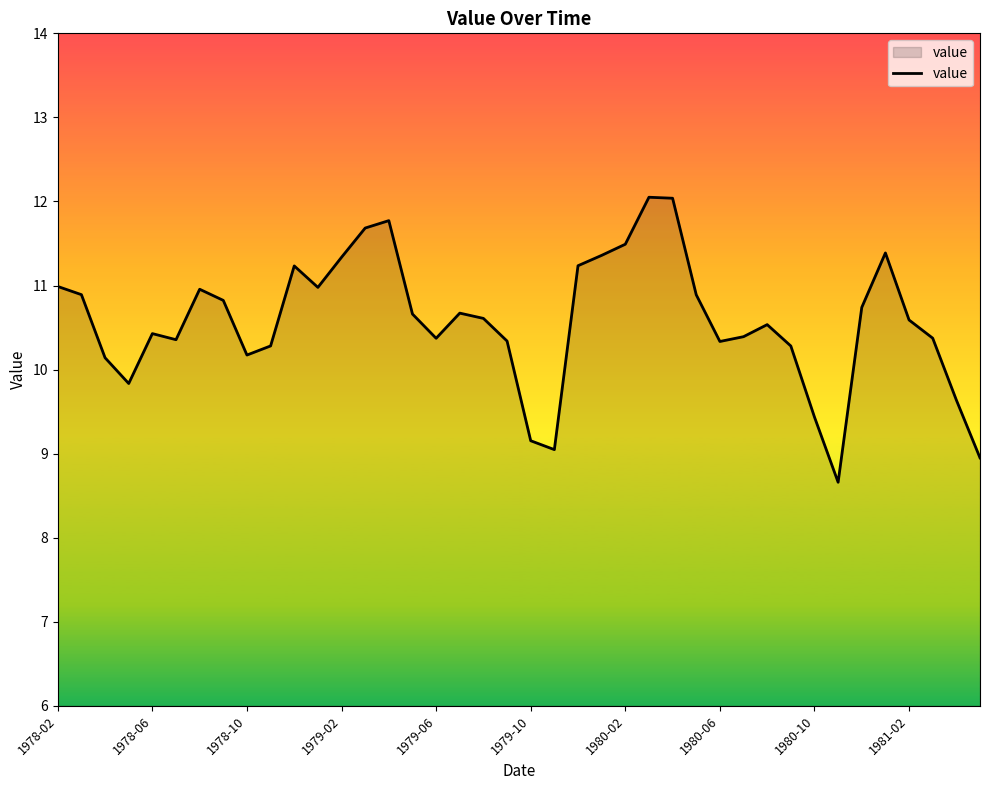

What is the difference between the maximum and minimum values?

3.4